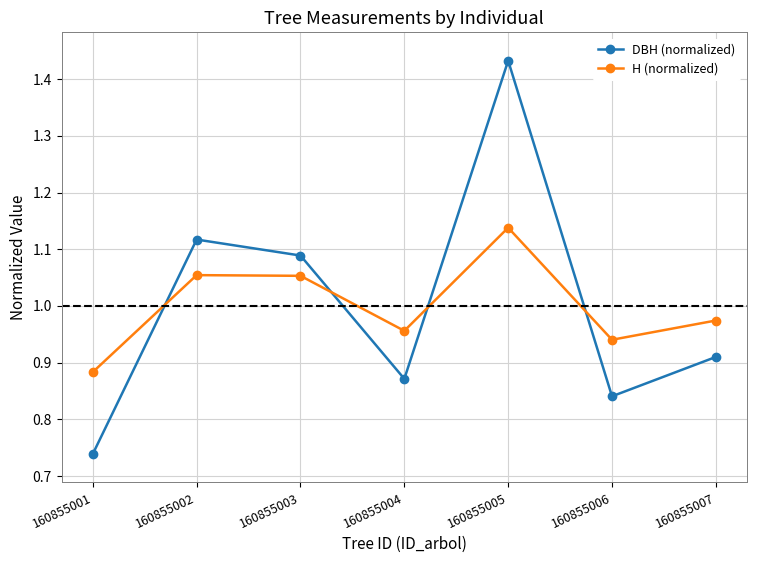

What are all the series names shown in the legend?

DBH (normalized), H (normalized)